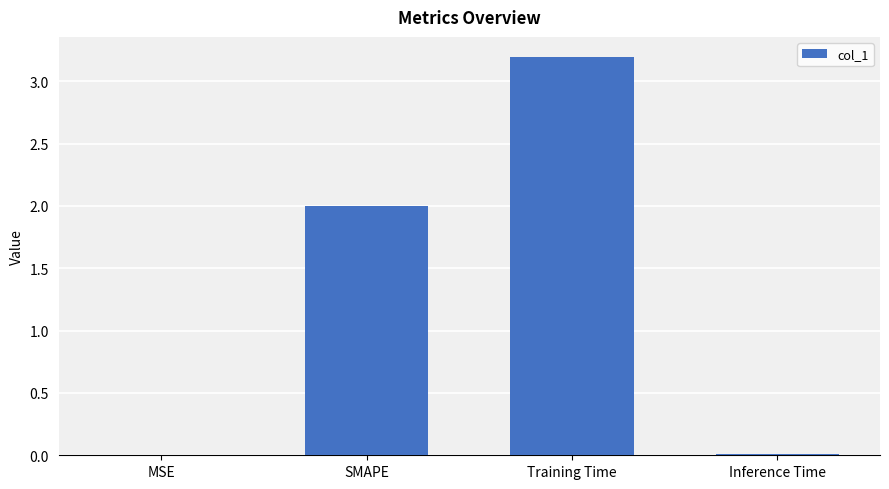

The value at Training Time is 1.5. True or false?

False